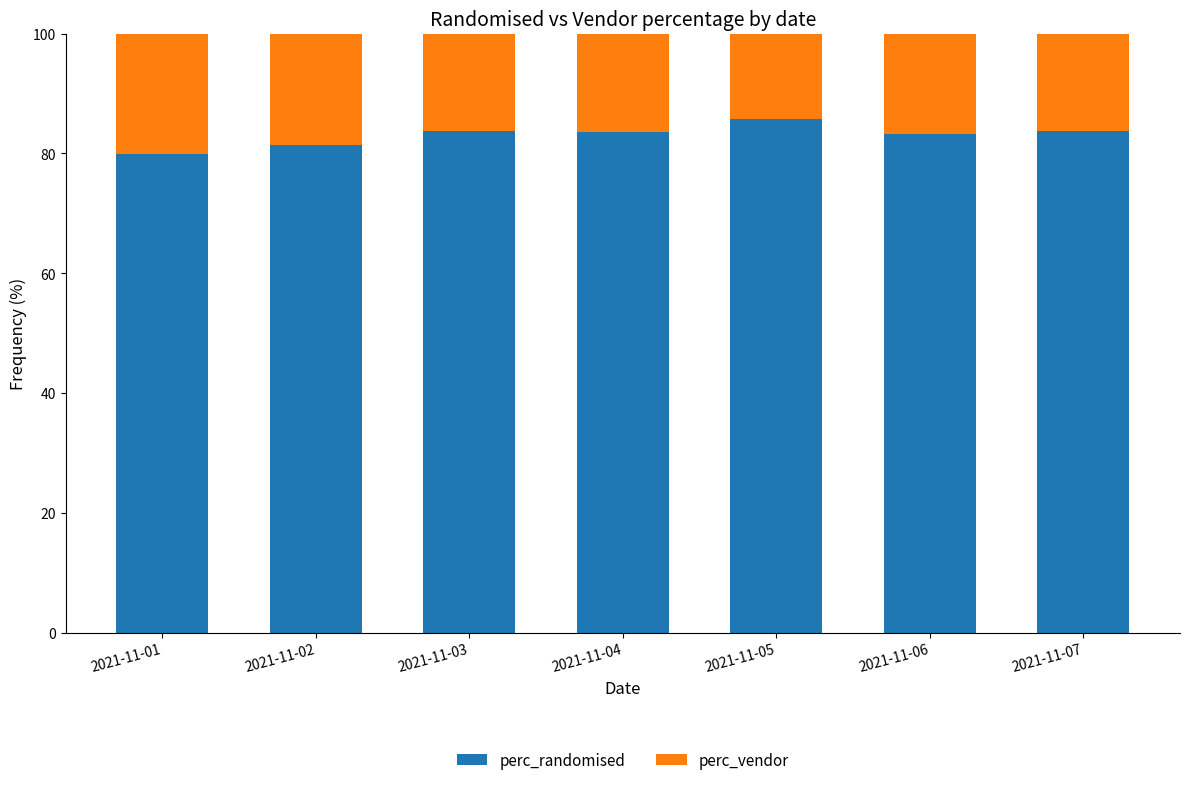

What is the highest value of the perc_randomised series?

85.7